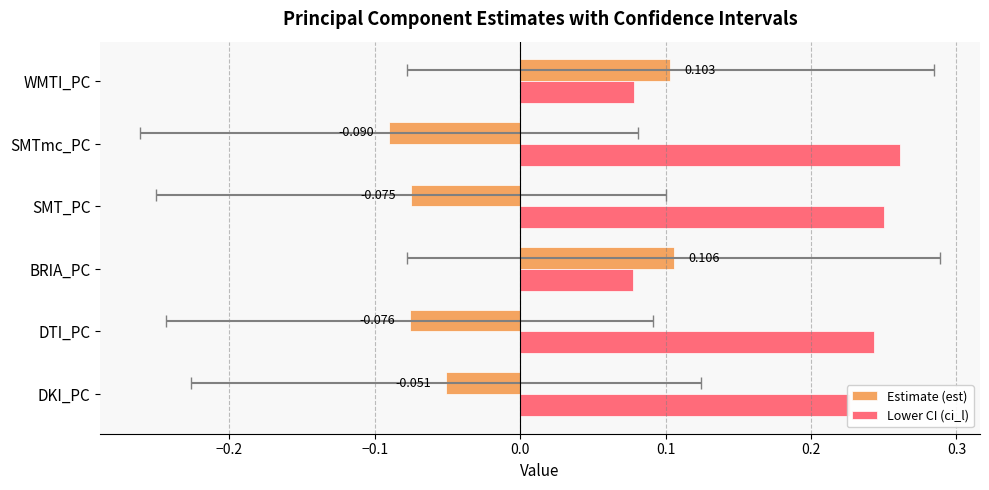

Reading right to left, extract all data points from this chart.

Estimate (est): 0.1	-0.1	-0.1	0.1	-0.1	-0.1
Lower CI (ci_l): 0.1	0.3	0.3	0.1	0.2	0.2